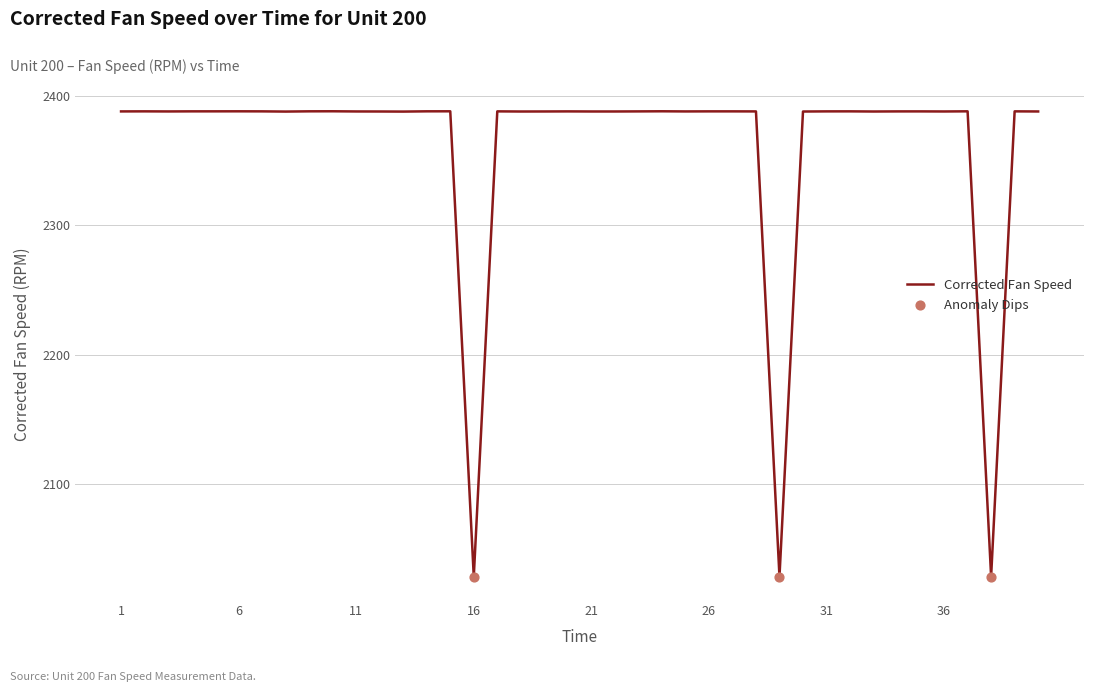

What is the smallest value displayed?

2028.1